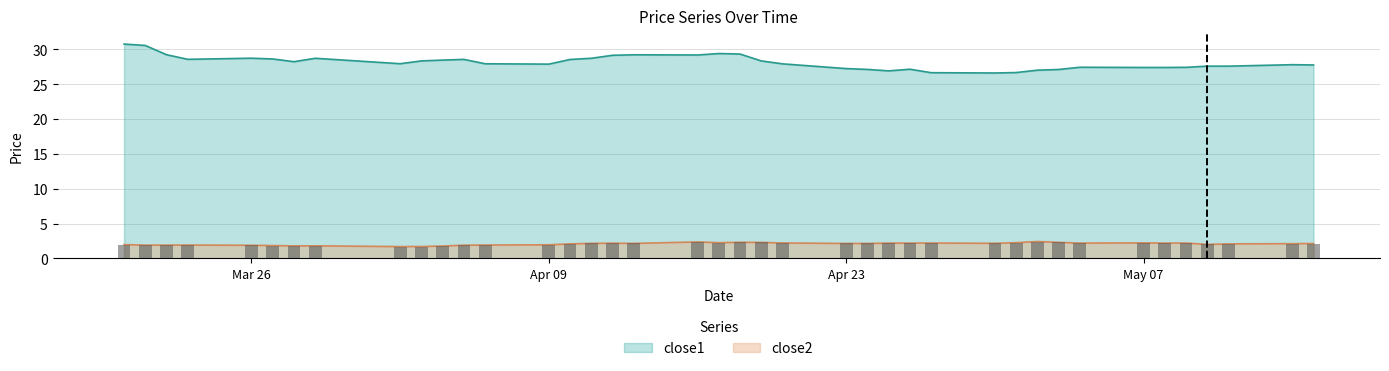

Read the close2 value at 2018-04-30.

2.2